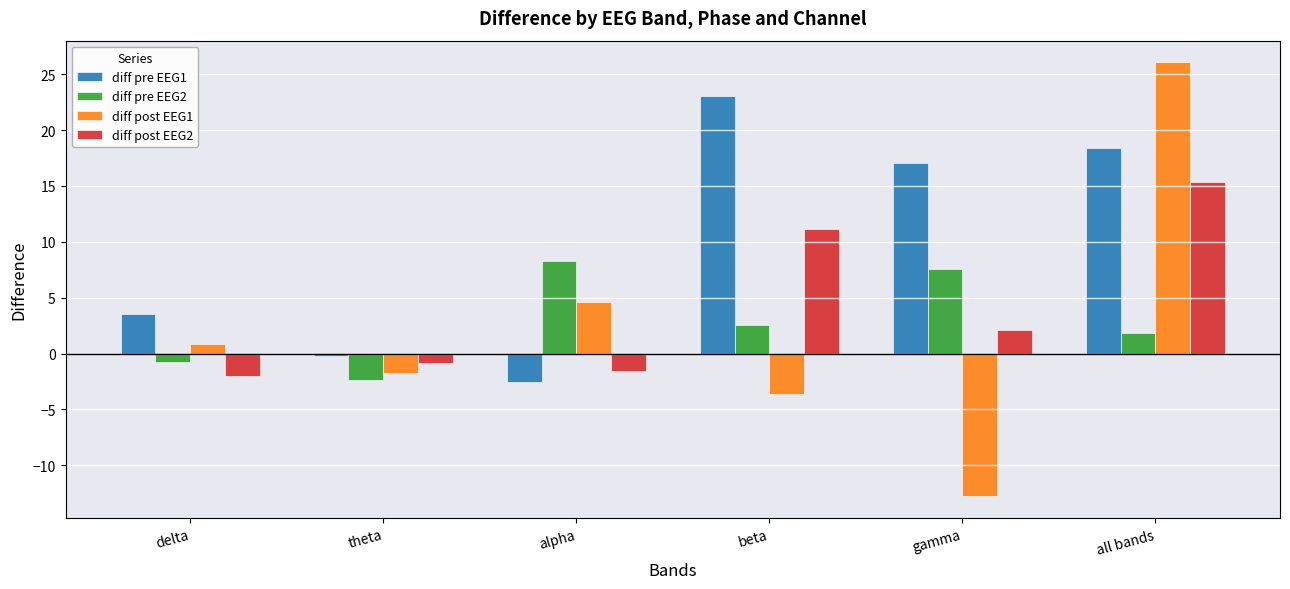

What are all the series names shown in the legend?

diff pre EEG1, diff pre EEG2, diff post EEG1, diff post EEG2